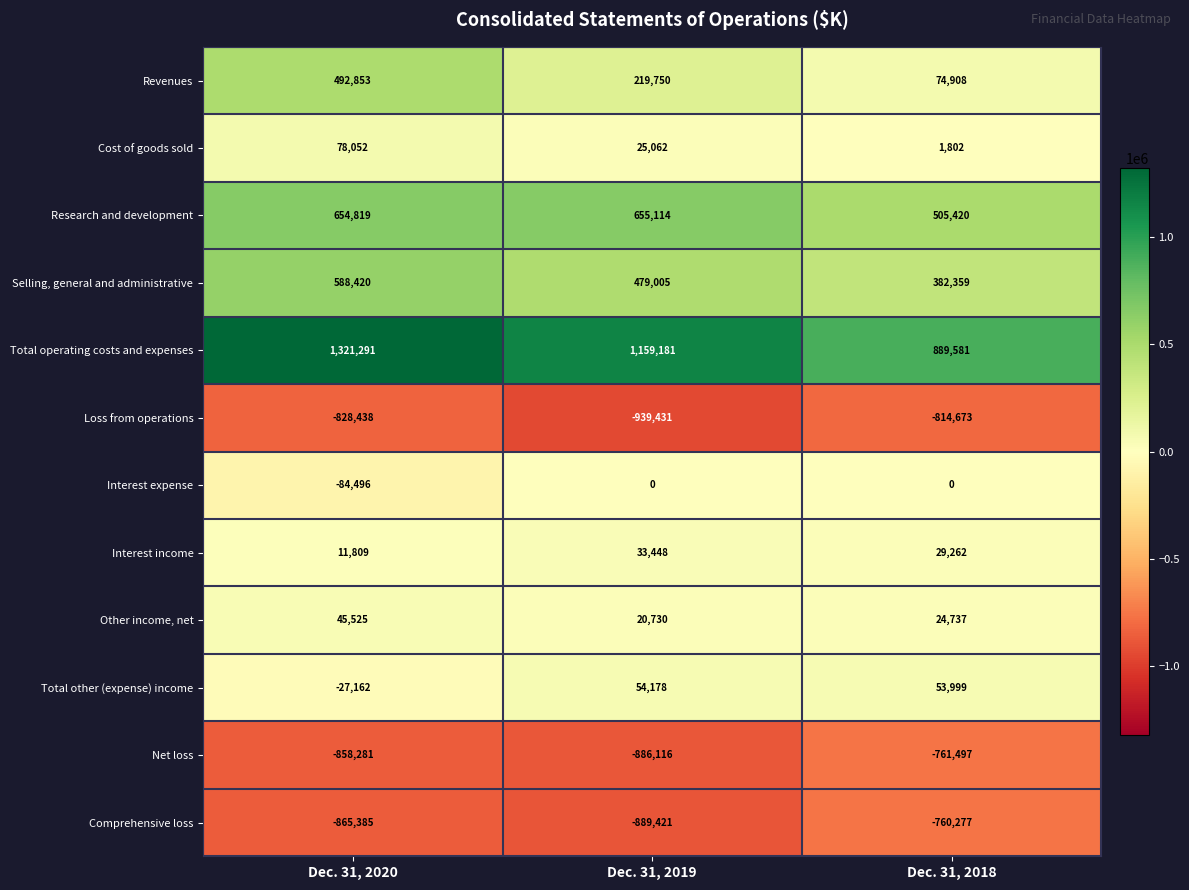

Count the number of categories in the chart.

3